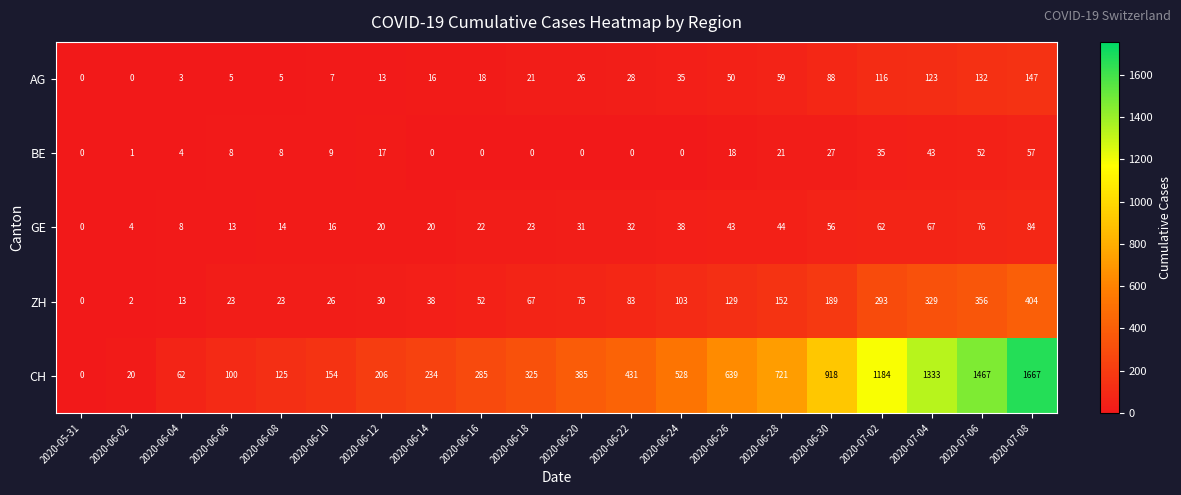

Is it true that ZH equals 100 at 2020-06-18?

False